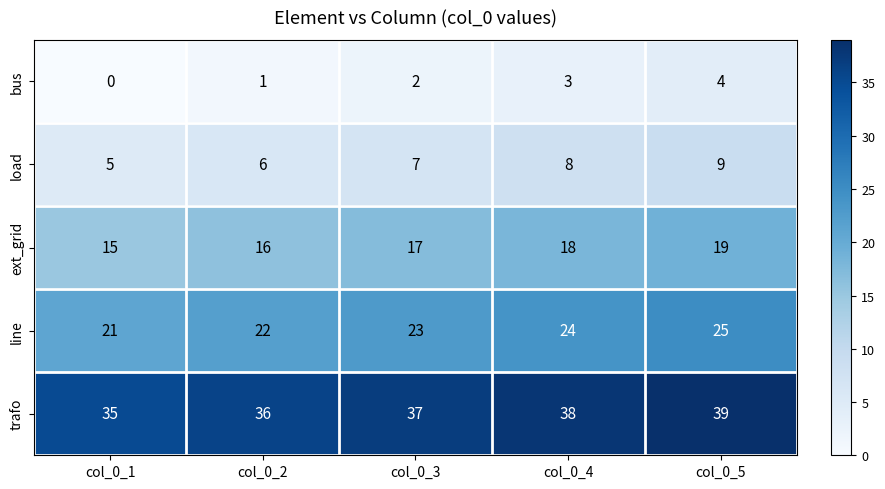

Count the number of categories in the chart.

5